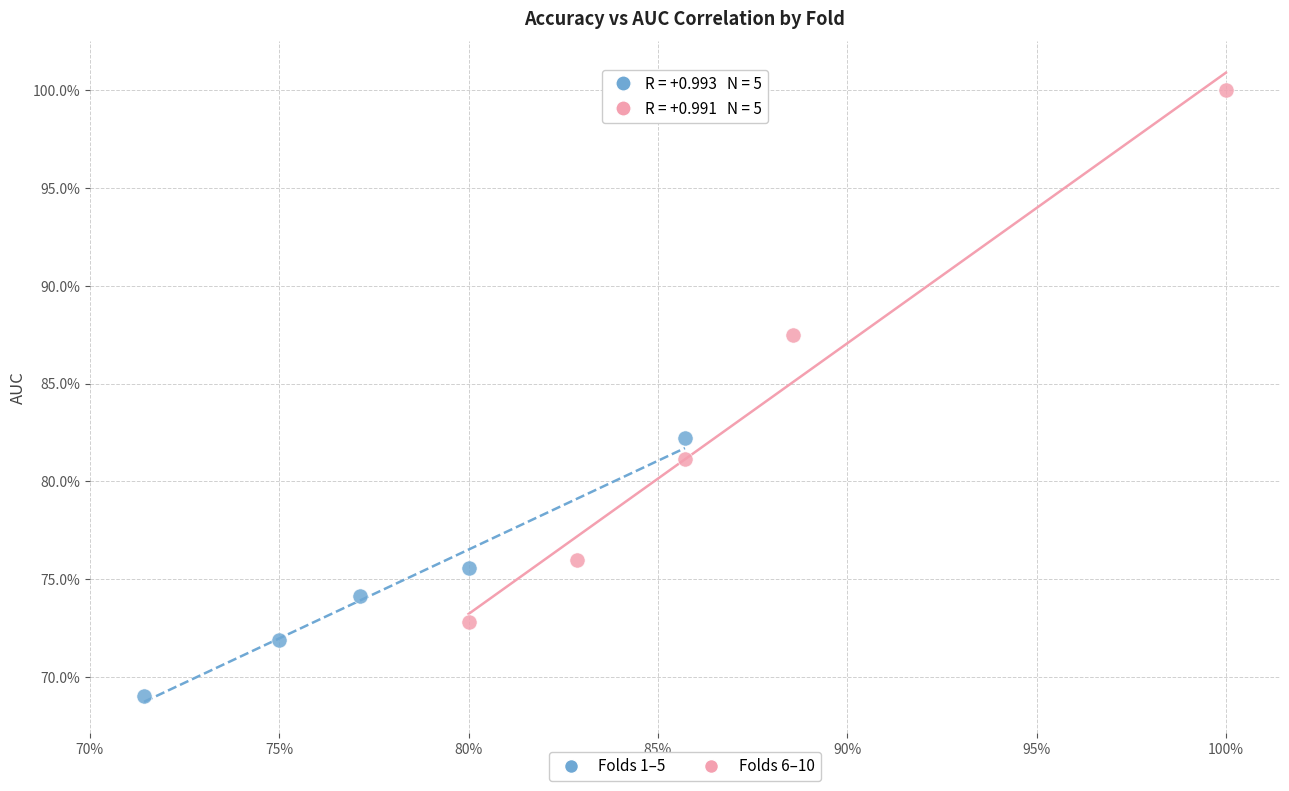

What are all the series names shown in the legend?

Folds 1–5, Folds 6–10